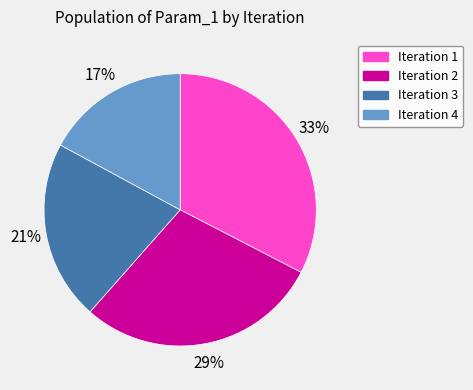

To the nearest percent, what is the average slice percentage?

25%